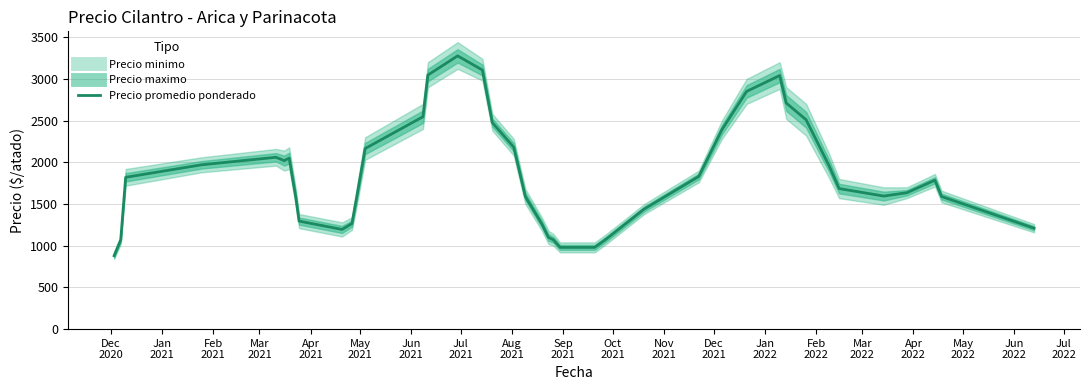

True or false: the data shows 863 at 34.

False